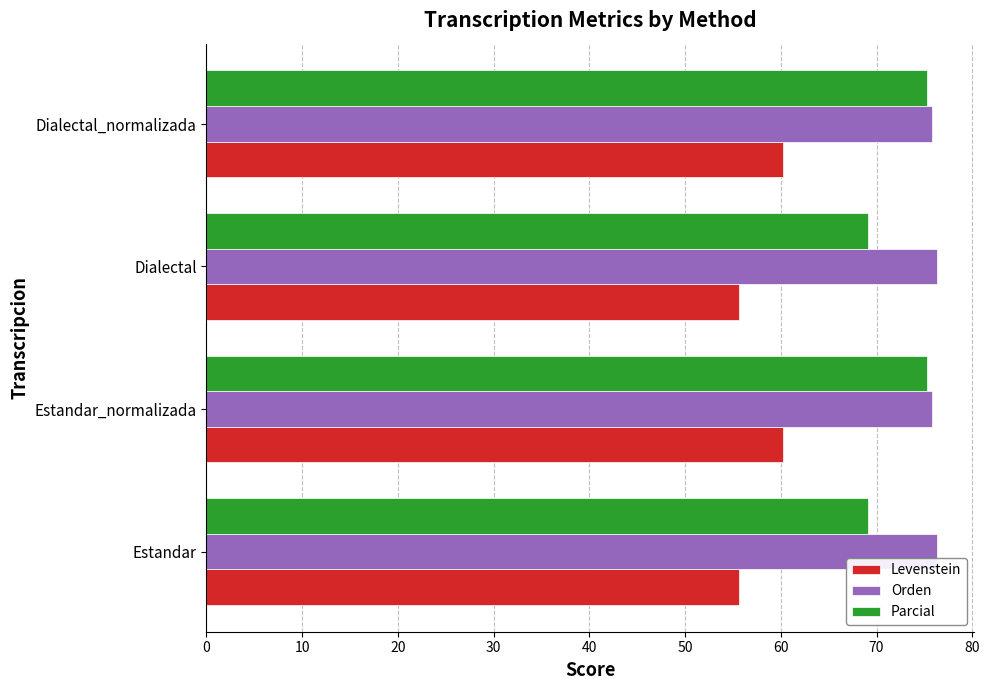

What is the spread (max minus min) of values at Estandar?

20.7